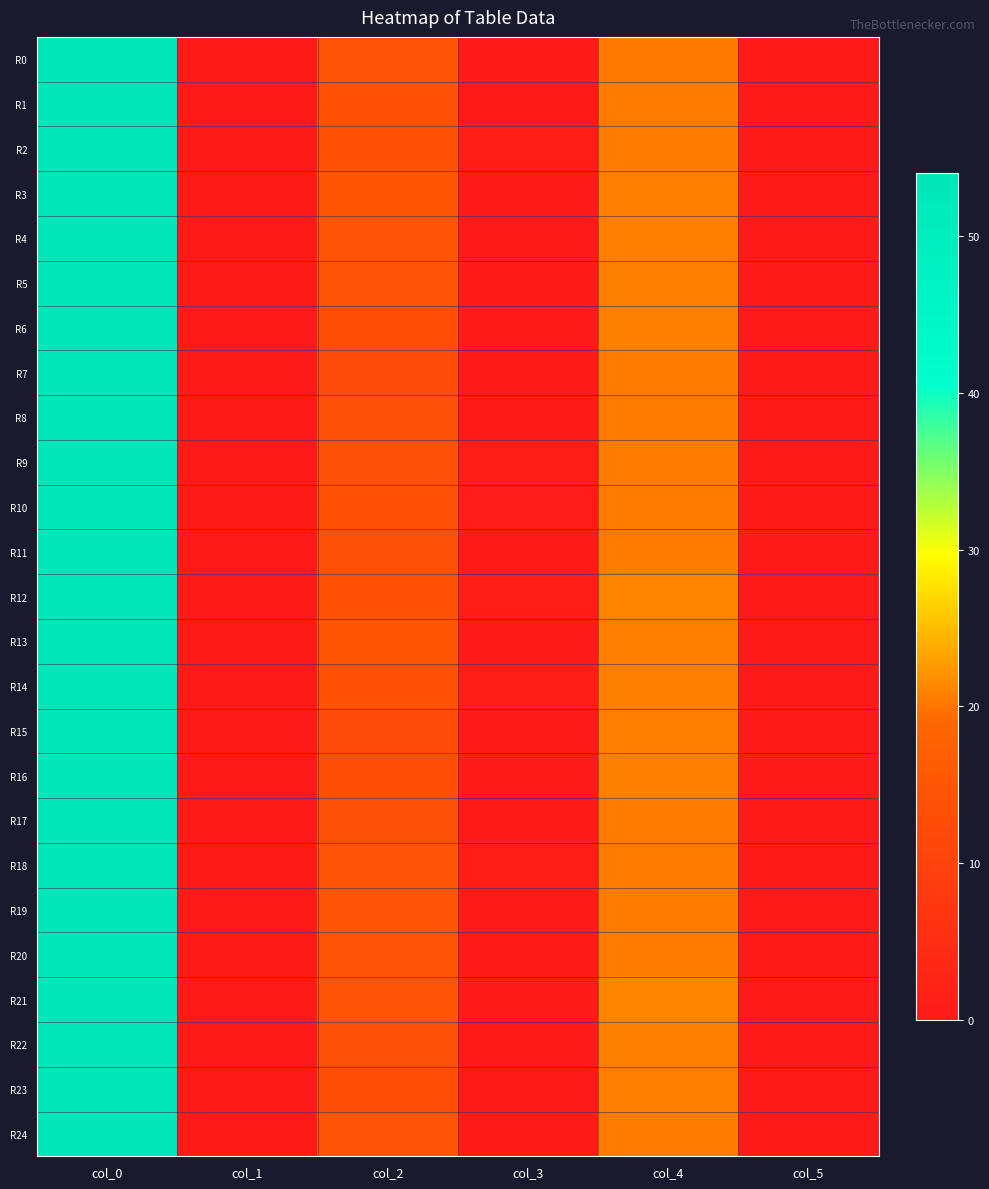

At how many categories does at least one series exceed 14?

3